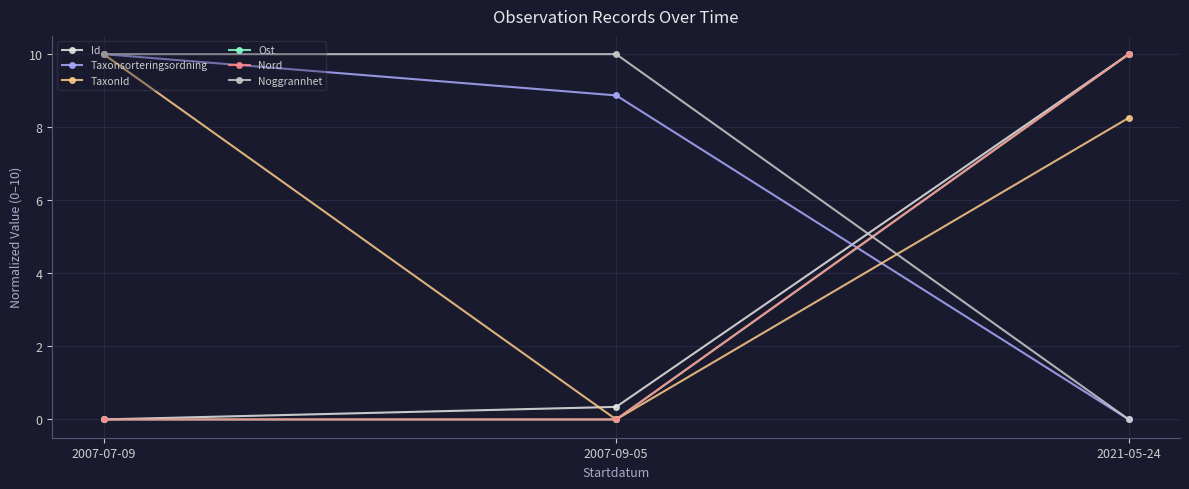

Which series changed the most between 2007-07-09 and 2021-05-24?

Id